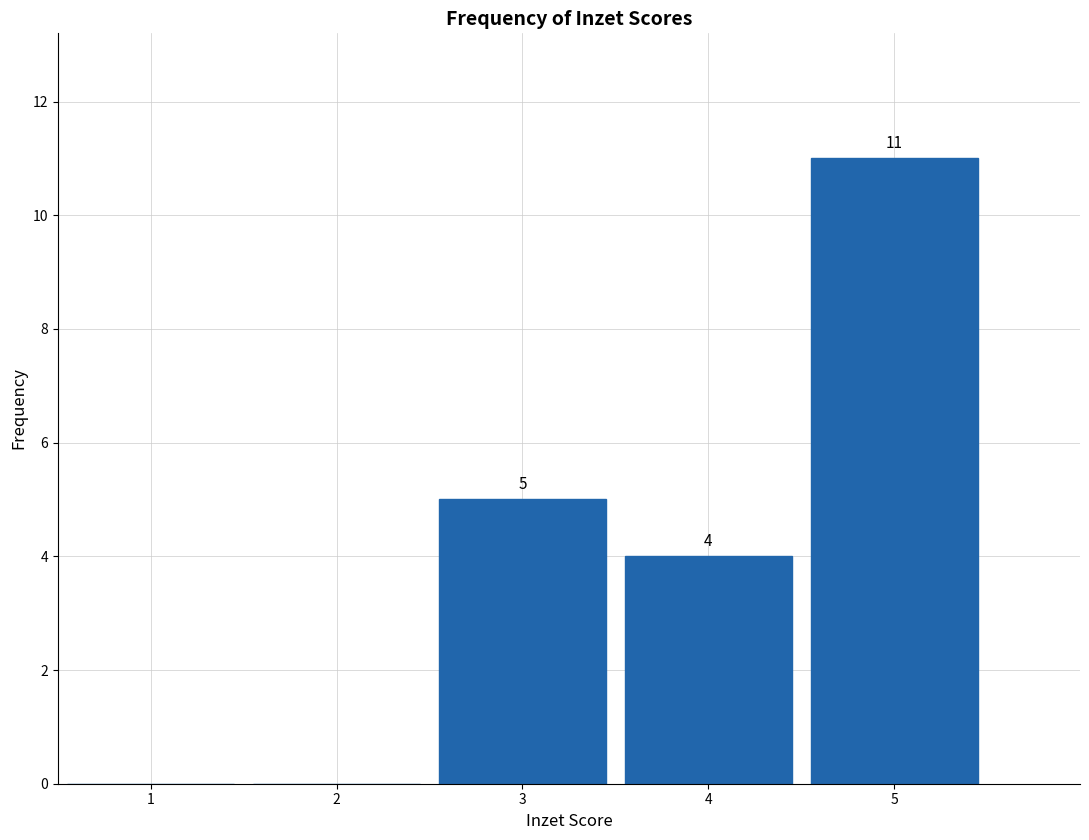

Which range on the x-axis has the tallest bar?

4.5 to 5.5